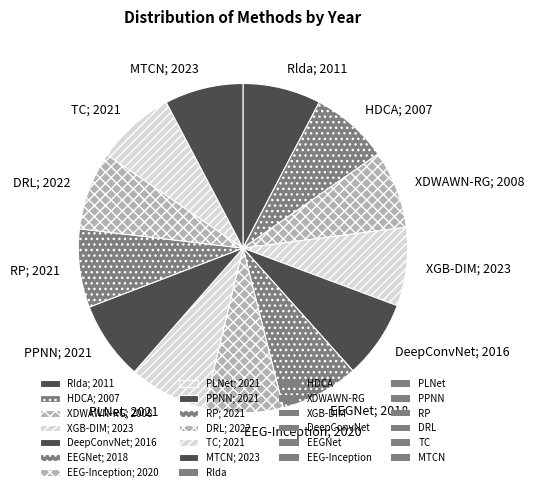

How many slices are in this pie chart?

13